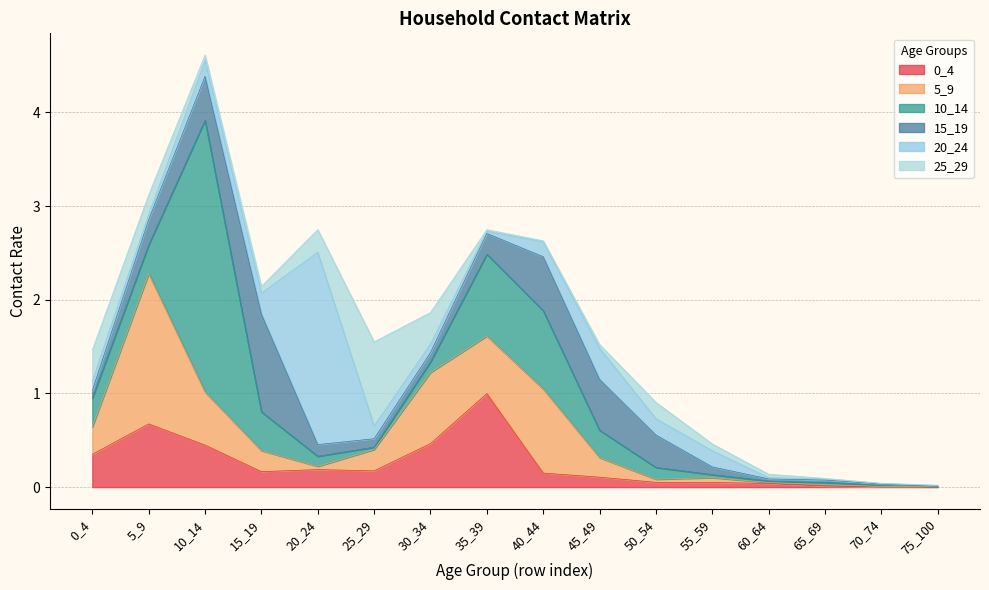

What is the value of the 15_19 point at the 9th from the left?

0.6